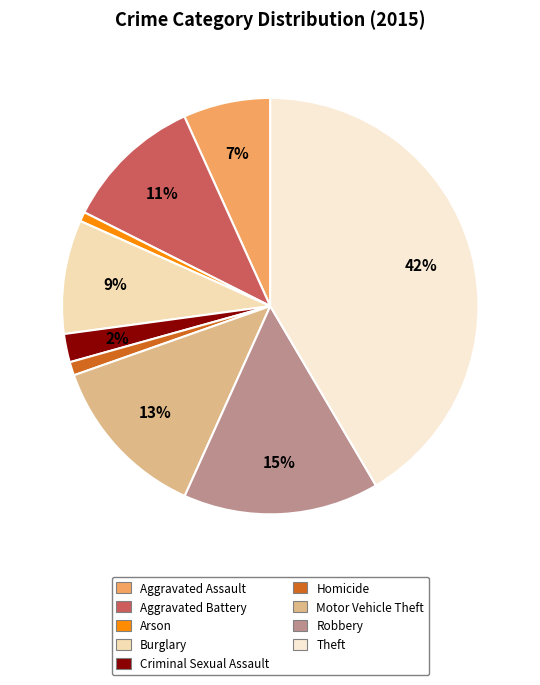

Approximately how many times larger is the value at Aggravated Battery compared to Aggravated Assault?

1.6